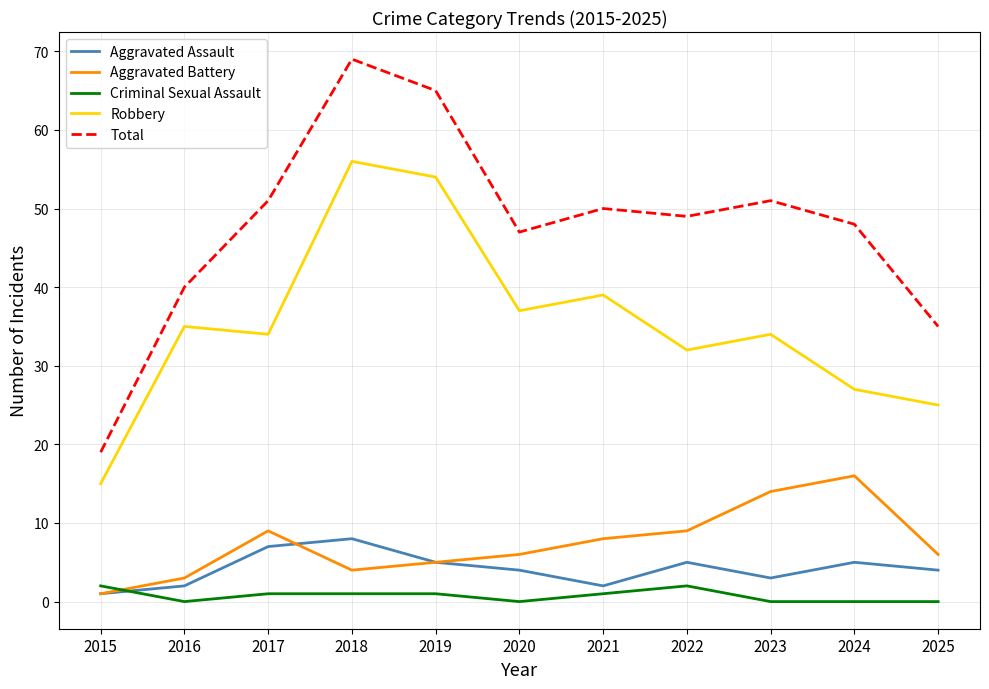

List the series in order of their peak value, highest first.

Total, Robbery, Aggravated Battery, Aggravated Assault, Criminal Sexual Assault